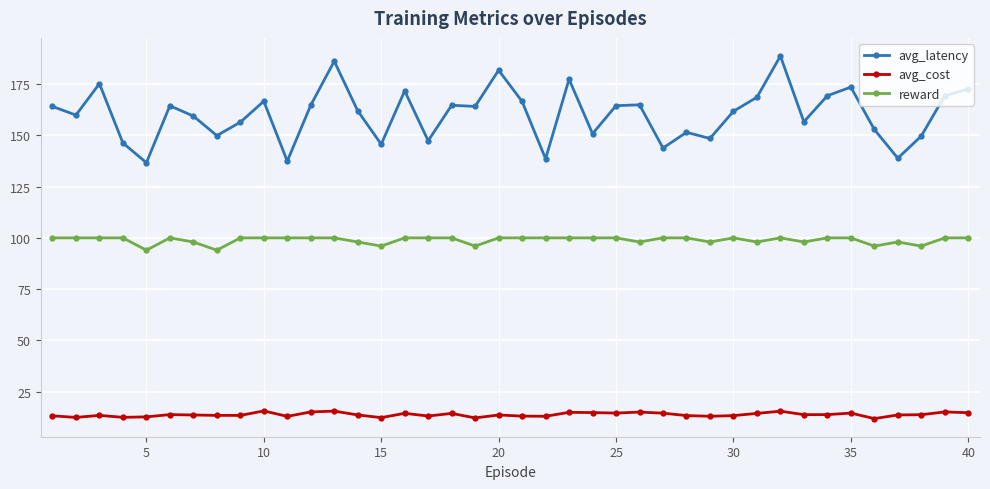

Which series has the largest range (max minus min)?

avg_latency